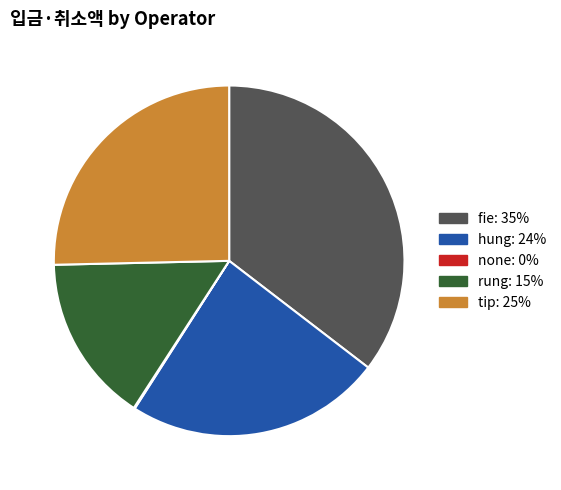

Which has a higher value, fie: 35% or rung: 15%?

fie: 35%